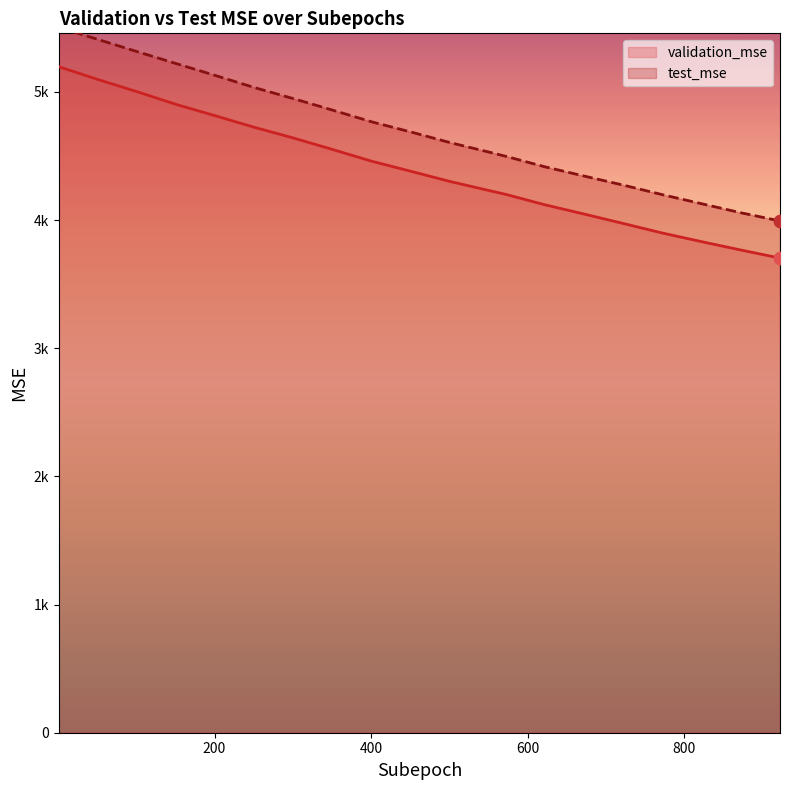

At how many categories does at least one series exceed 3825?

20